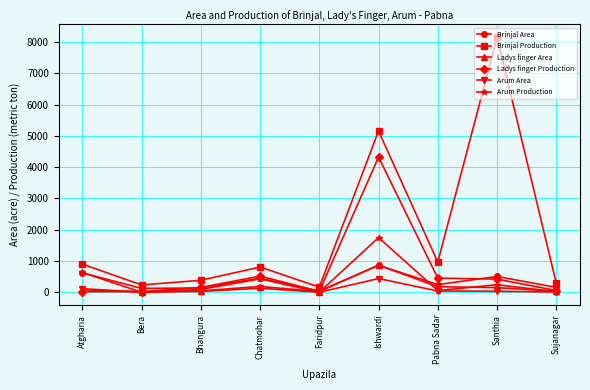

Where is the first local maximum for Brinjal Area?

Chatmohar